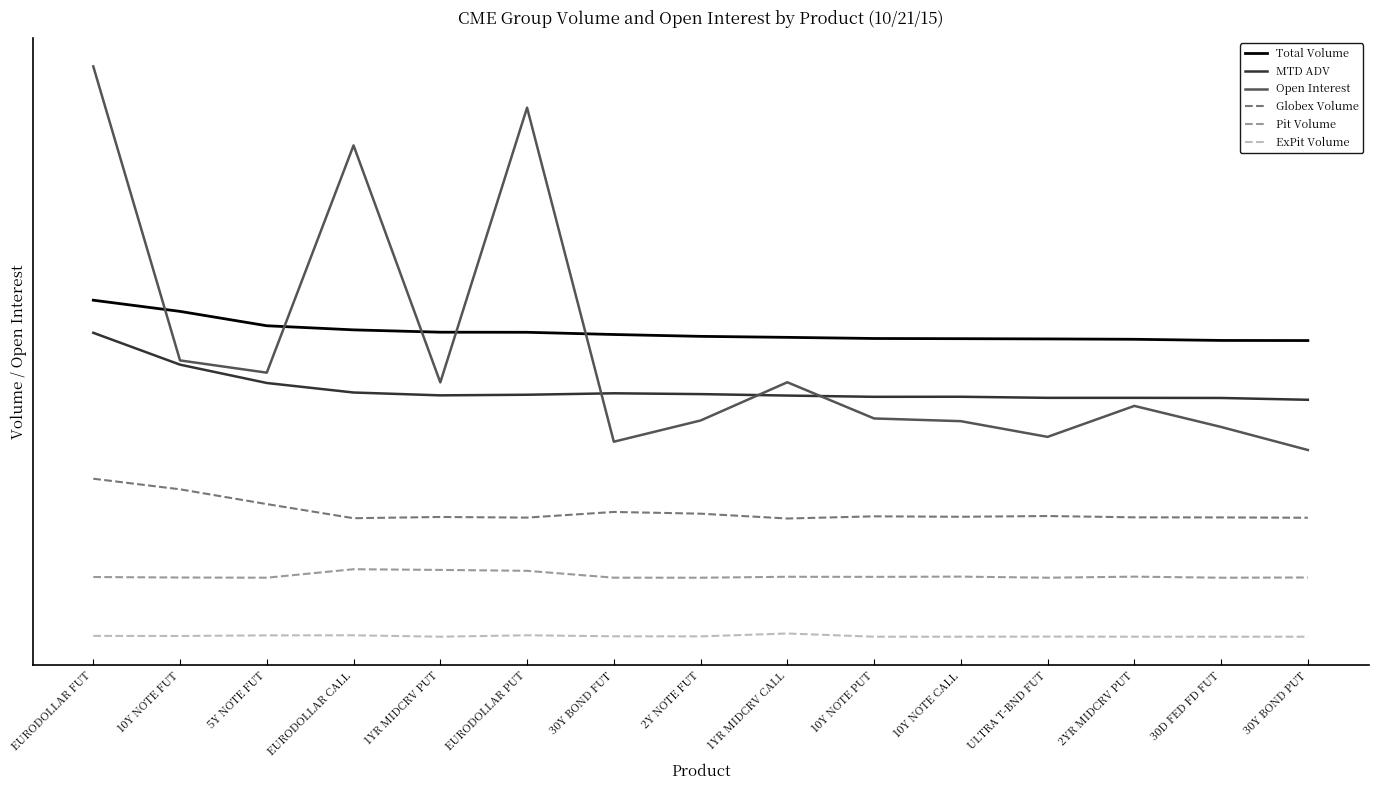

What are all the series names shown in the legend?

Total Volume, MTD ADV, Open Interest, Globex Volume, Pit Volume, ExPit Volume